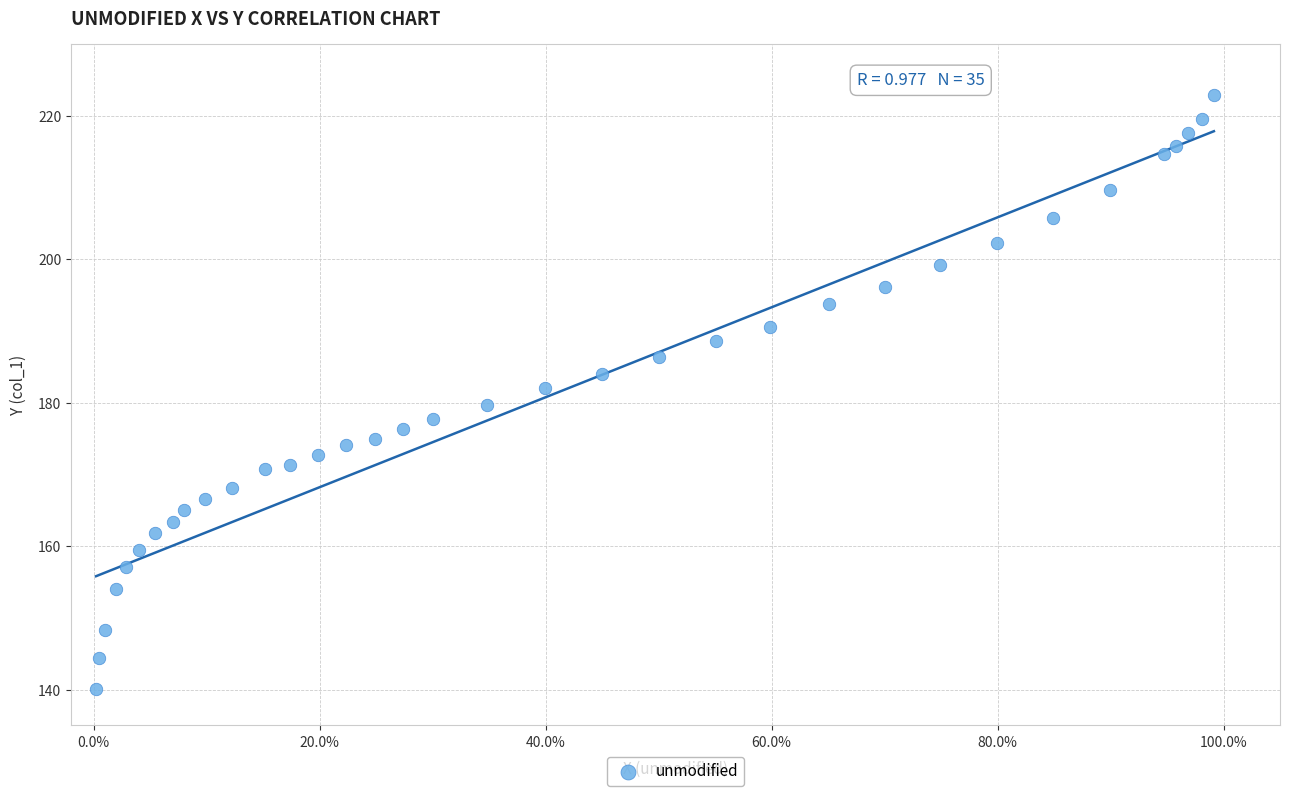

What is the range of X values (max minus min)?

1.0